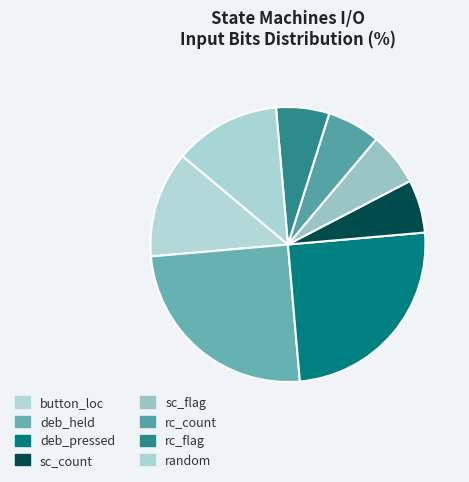

Does any single category account for the majority?

No